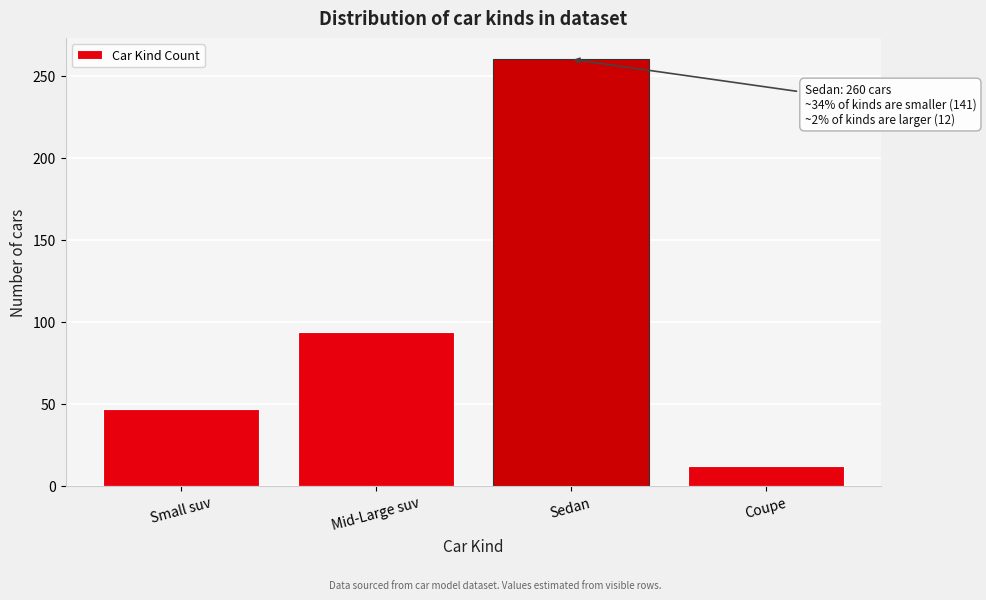

Reading right to left, extract all data points from this chart.

Coupe=12	Sedan=260	Mid-Large suv=94	Small suv=47